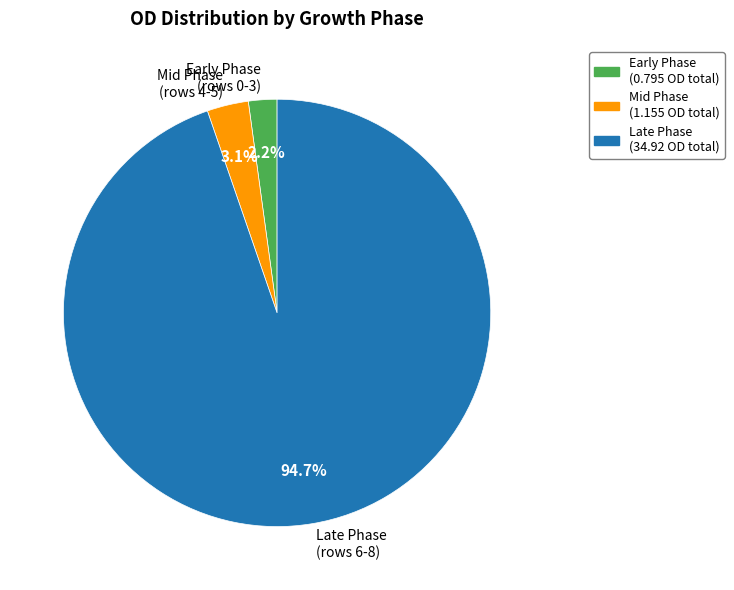

Between Mid Phase (rows 4-5) and Early Phase (rows 0-3), which is larger?

Mid Phase (rows 4-5)